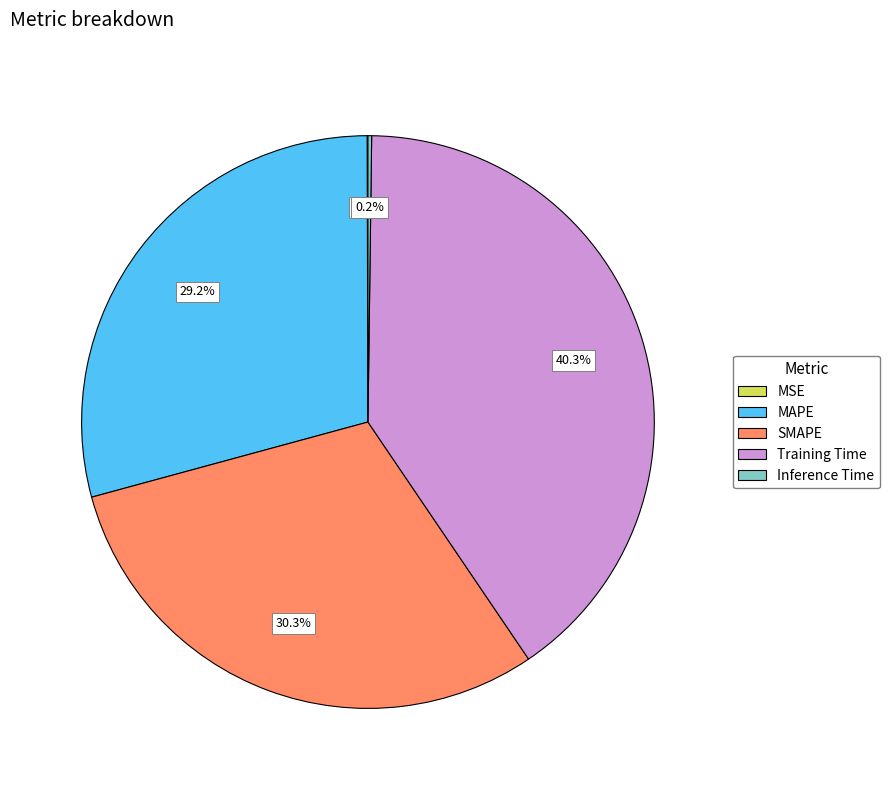

Which slice is the largest?

Training Time